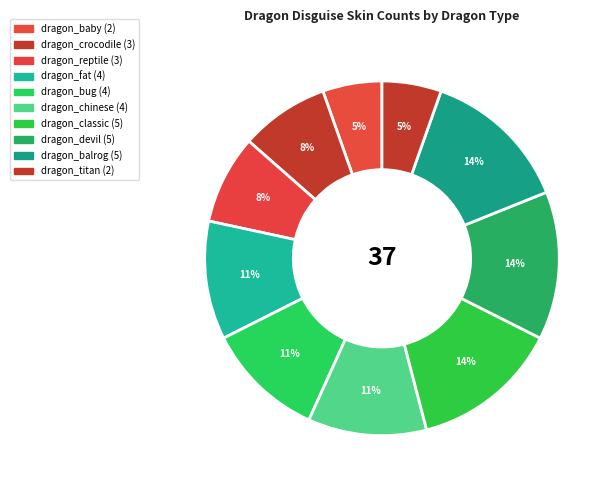

Is there any slice that represents more than half of the pie?

No